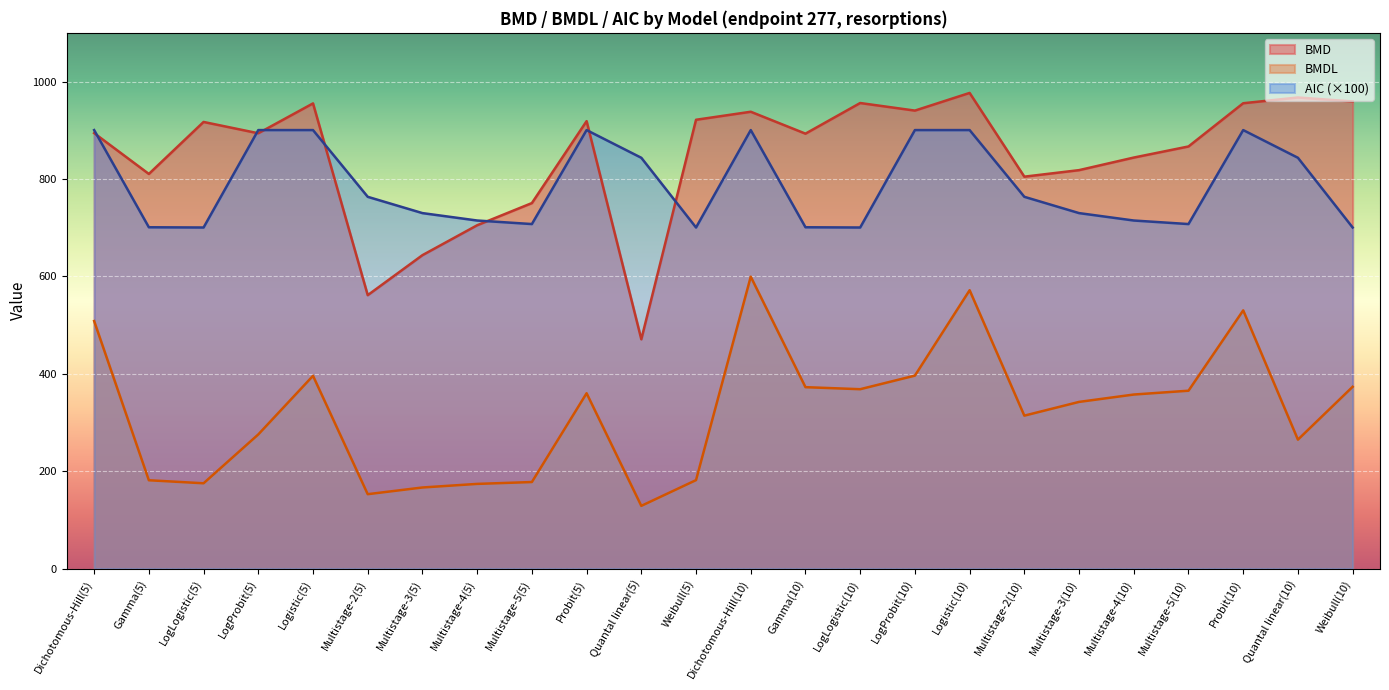

At how many categories does at least one series exceed 199?

24